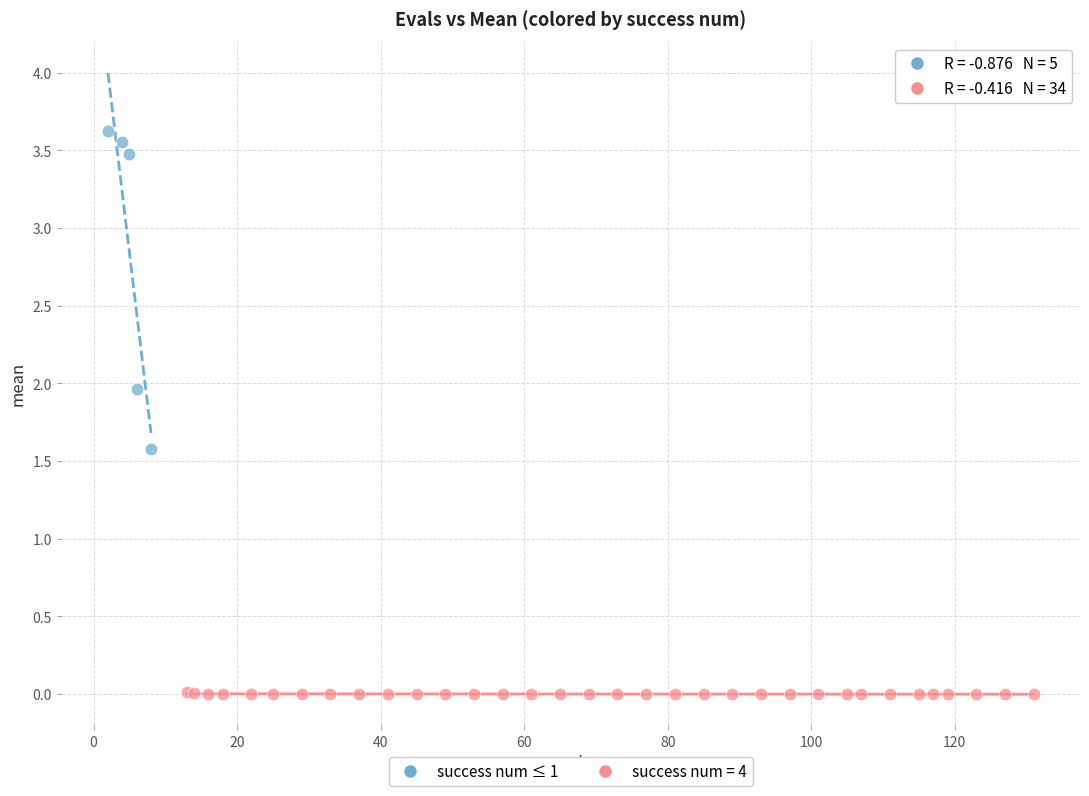

Which series contains the highest Y value?

success num ≤ 1